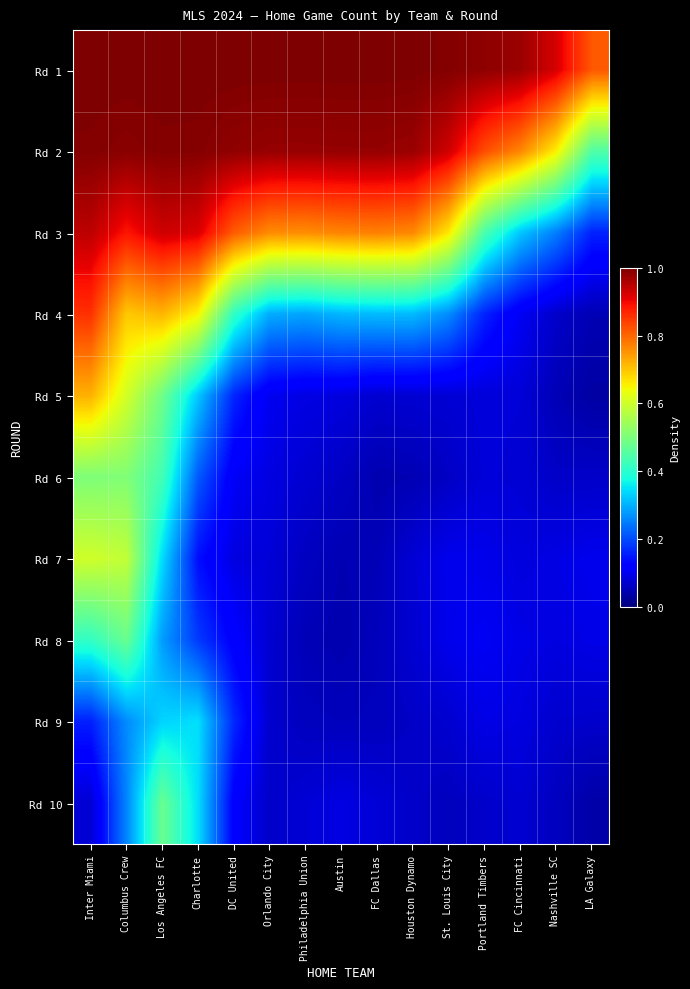

What is the total value across all series at FC Cincinnati?

2.7